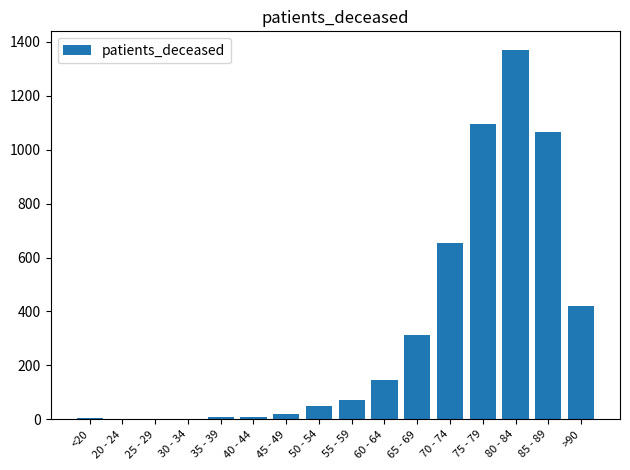

True or false: the data shows 0 at 20 - 24.

True